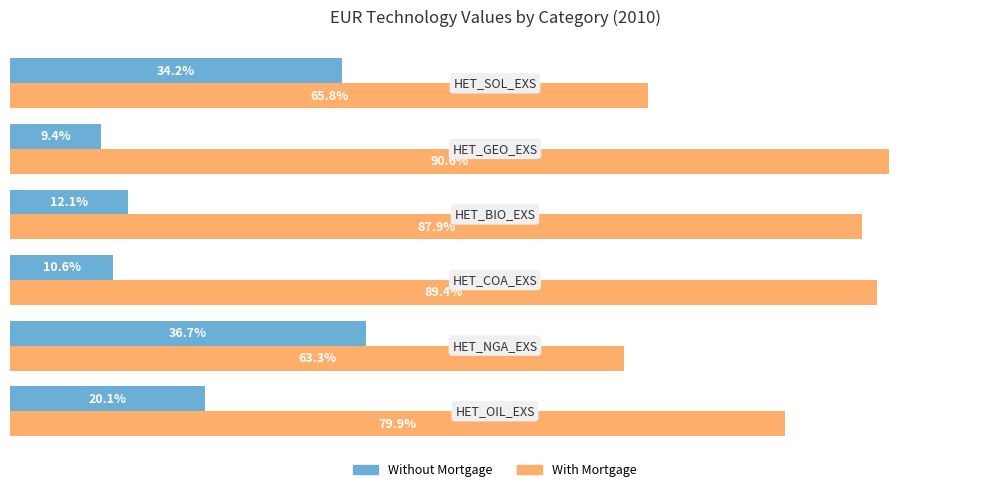

Which series has the largest total across all categories?

With Mortgage